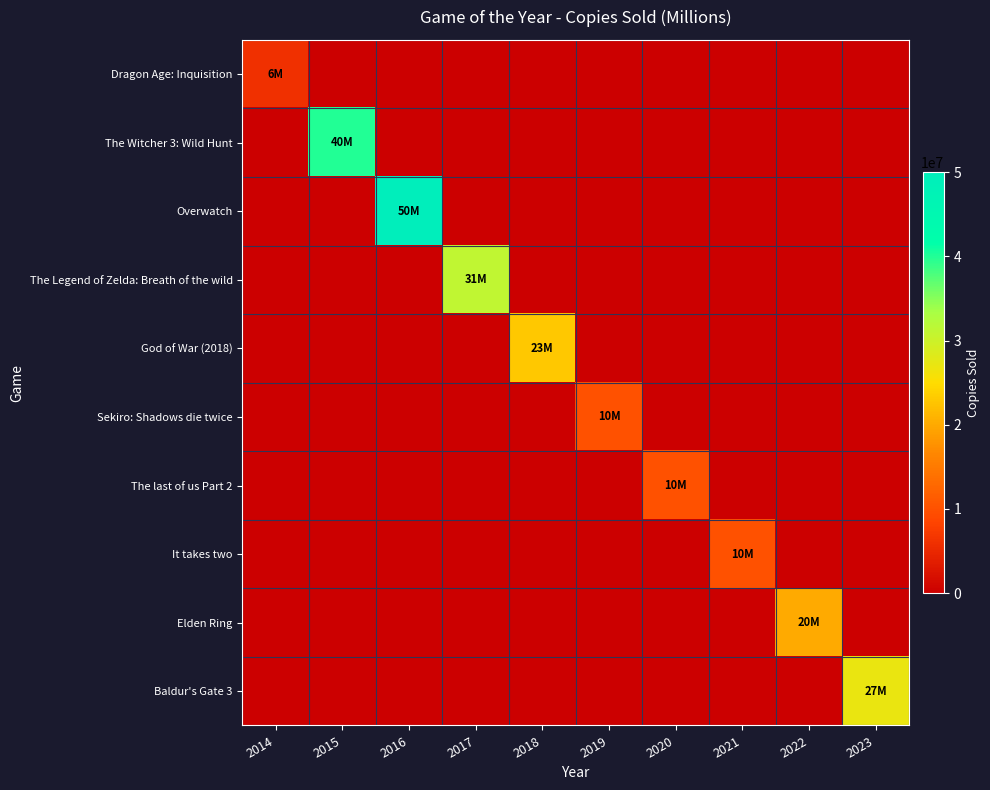

What is the spread (max minus min) of values at 2018?

23000000